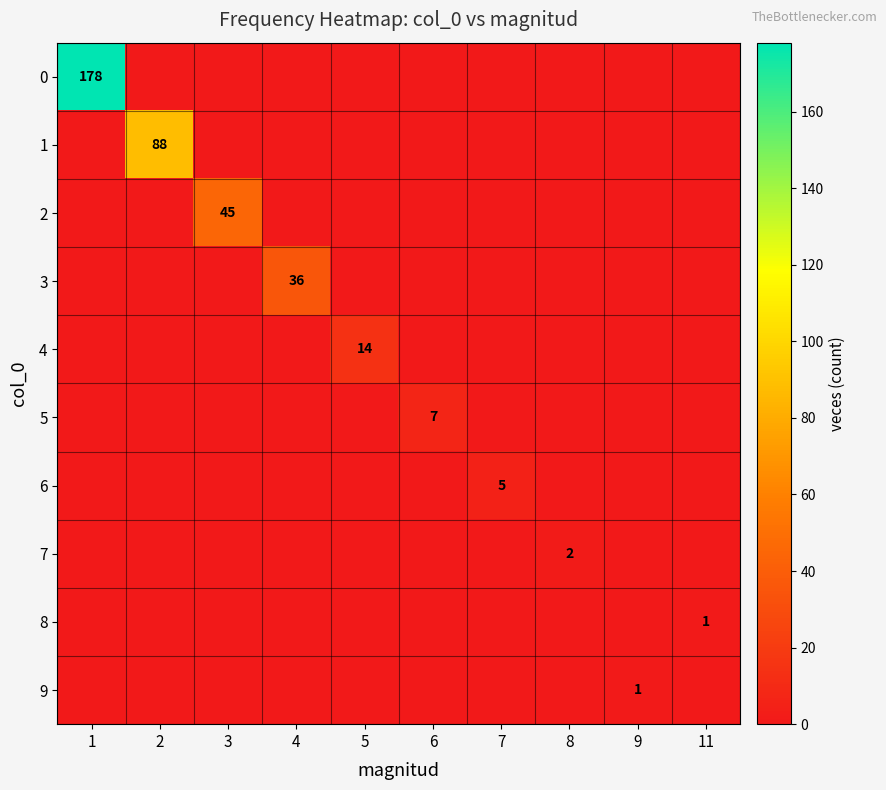

How many data points in 7 are above 0?

1